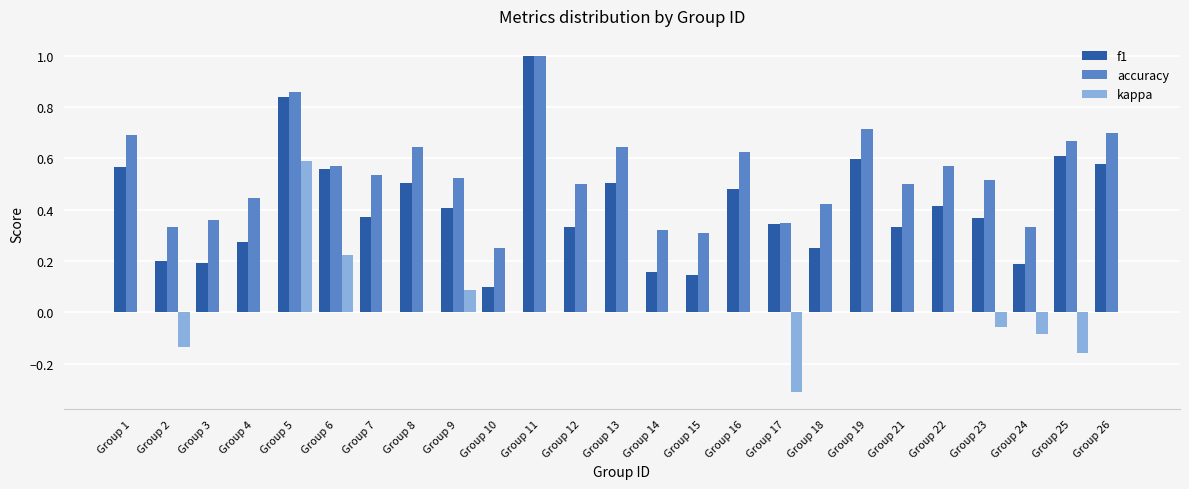

Which series changed the most between Group 5 and Group 21?

kappa